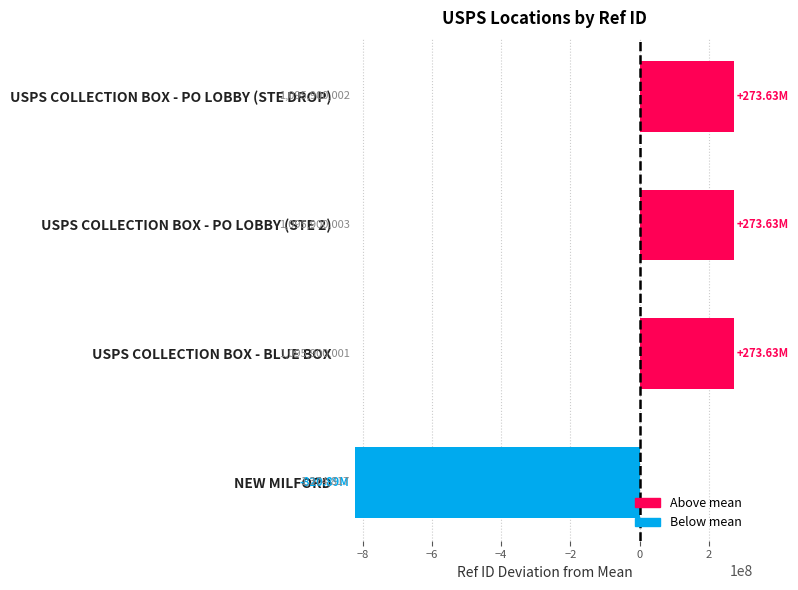

Does the chart contain any negative values?

Yes